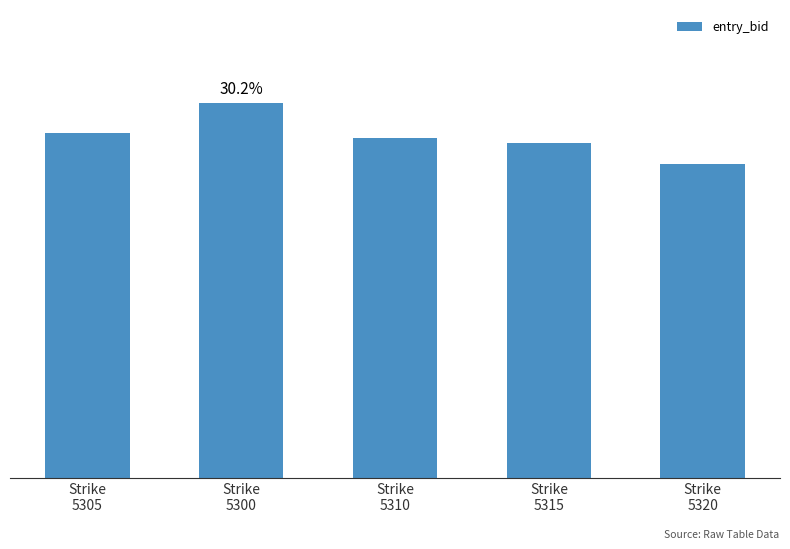

What is the average value?

19.7